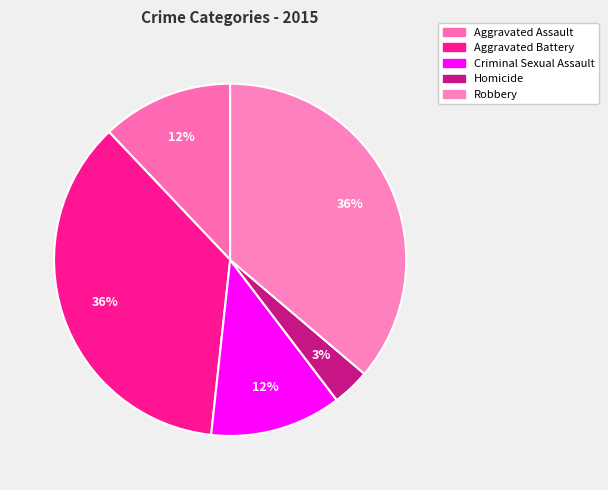

Which has a higher value, Aggravated Assault or Robbery?

Robbery